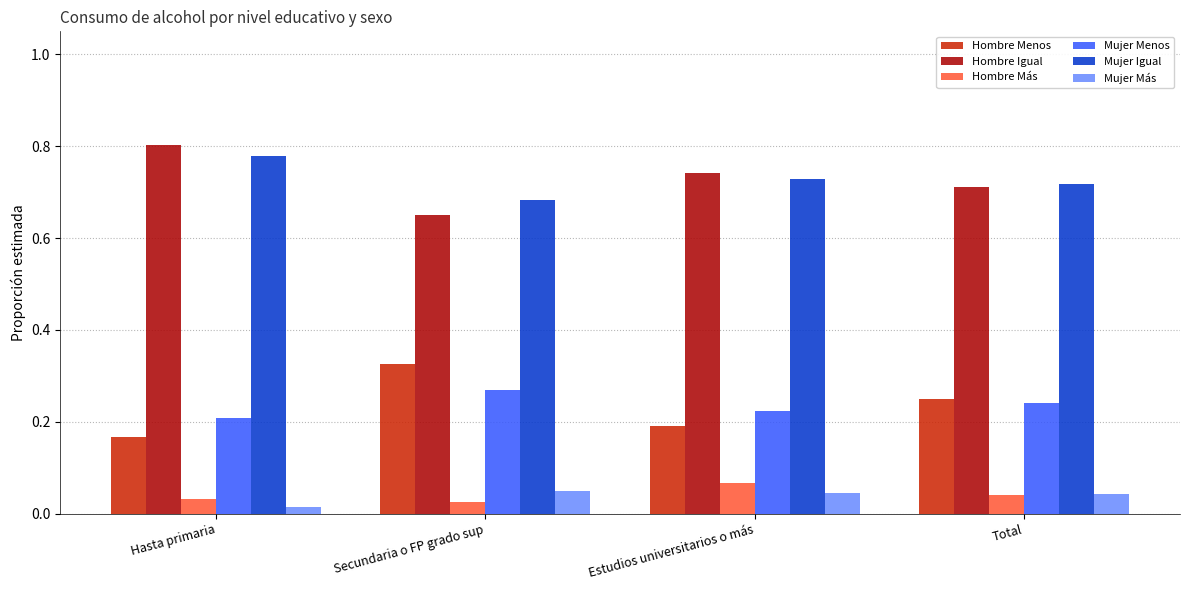

List the labels in order of Hombre Menos value, smallest first.

Hasta primaria, Estudios universitarios o más, Total, Secundaria o FP grado sup